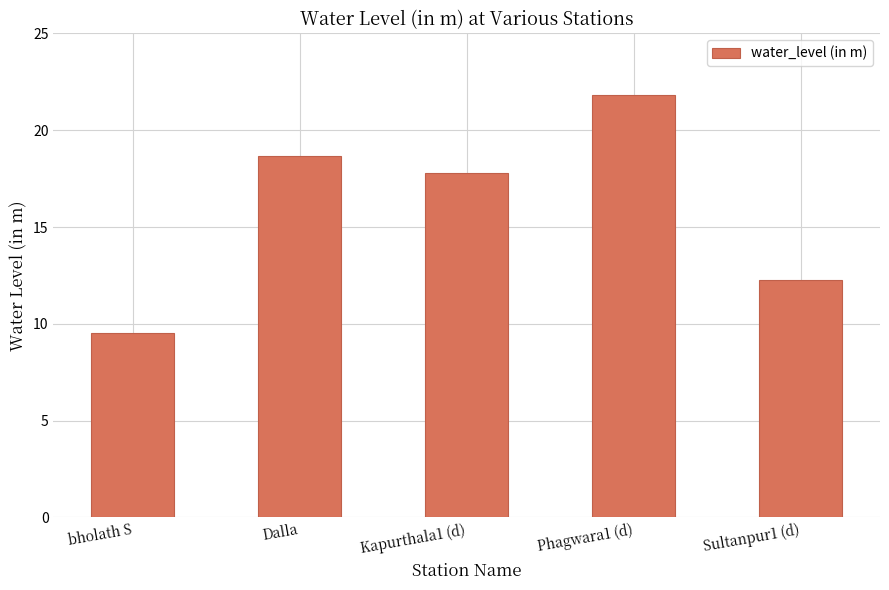

At which label does the data first exceed 17?

Dalla